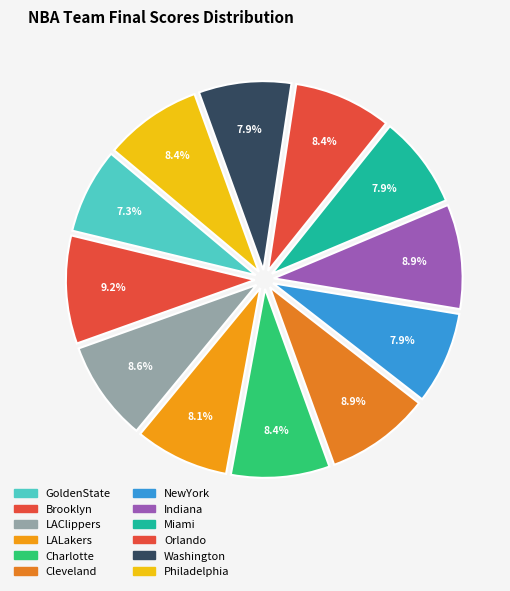

Which slice is the largest?

Brooklyn